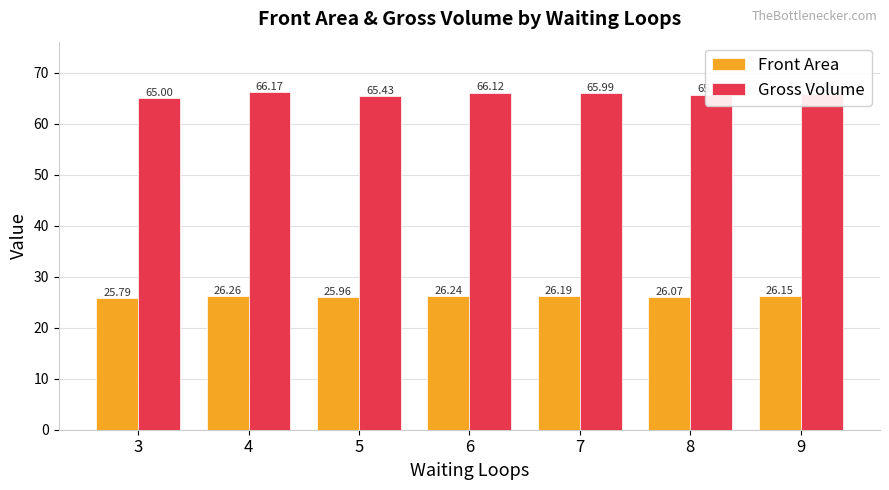

What is the difference between the maximum and minimum values in the Front Area series?

0.5